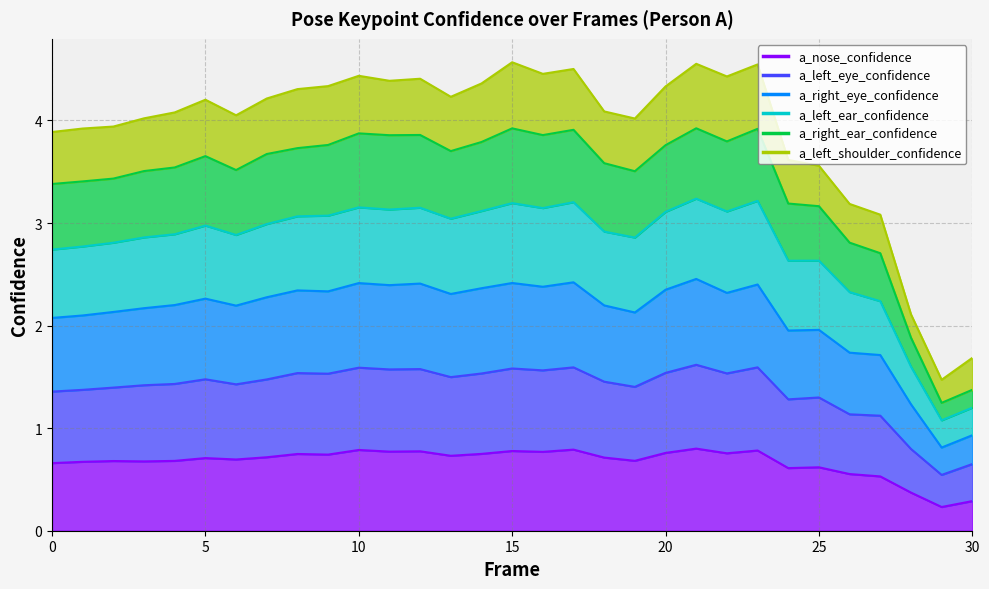

The value of a_left_eye_confidence at 9 is 2.7. True or false?

False